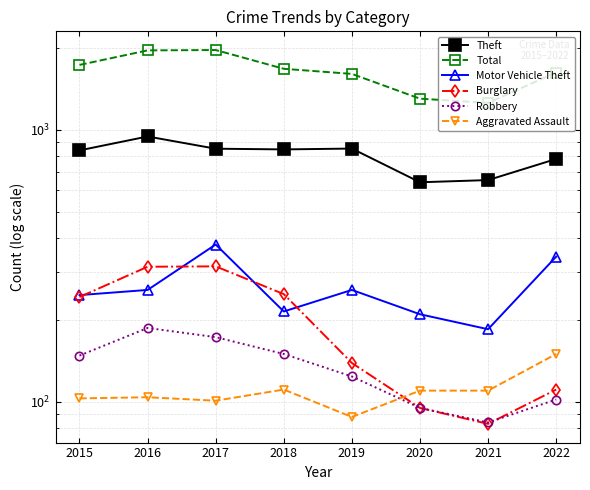

In Robbery, how many points are lower than both neighbors (excluding endpoints)?

1